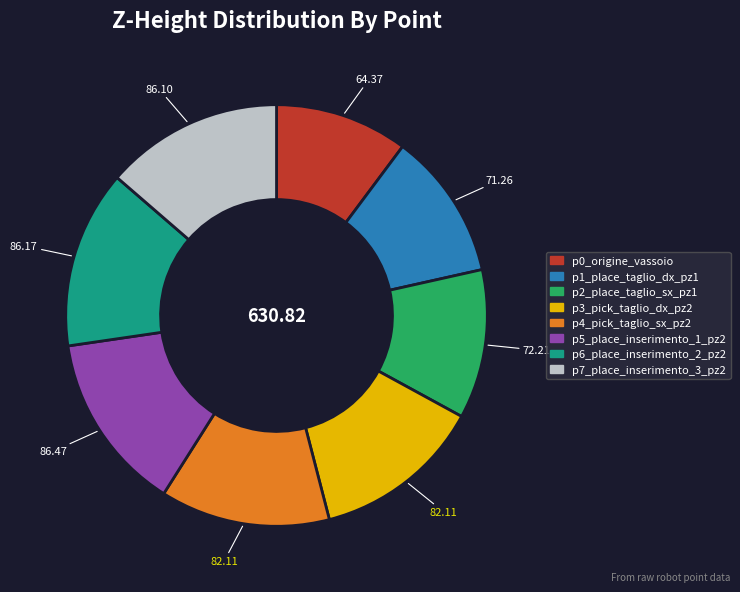

Is the sum of p5_place_inserimento_1_pz2 and p3_pick_taglio_dx_pz2 greater than half?

No